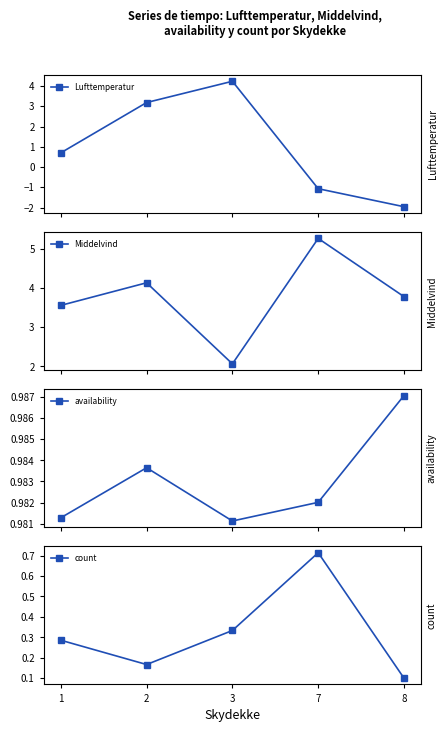

Rank the series by their maximum value, from lowest to highest.

count, availability, Lufttemperatur, Middelvind